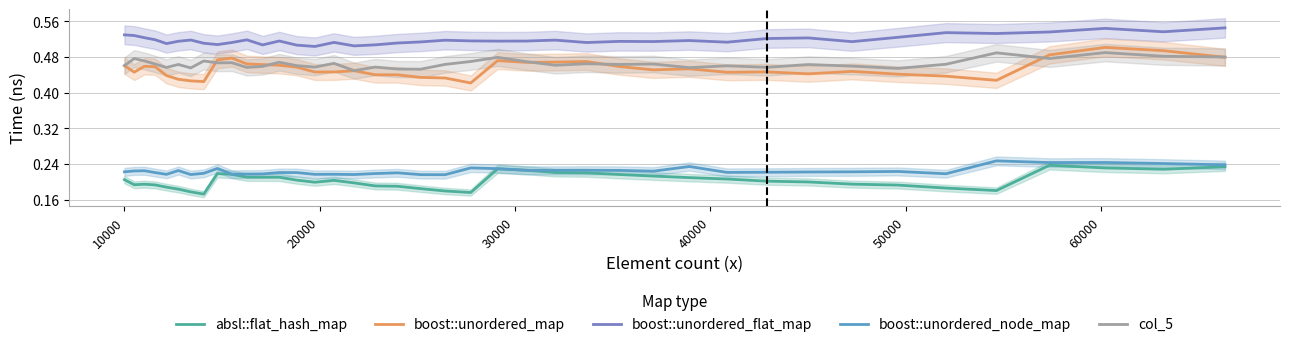

What is the average value of the col_5 series?

0.5